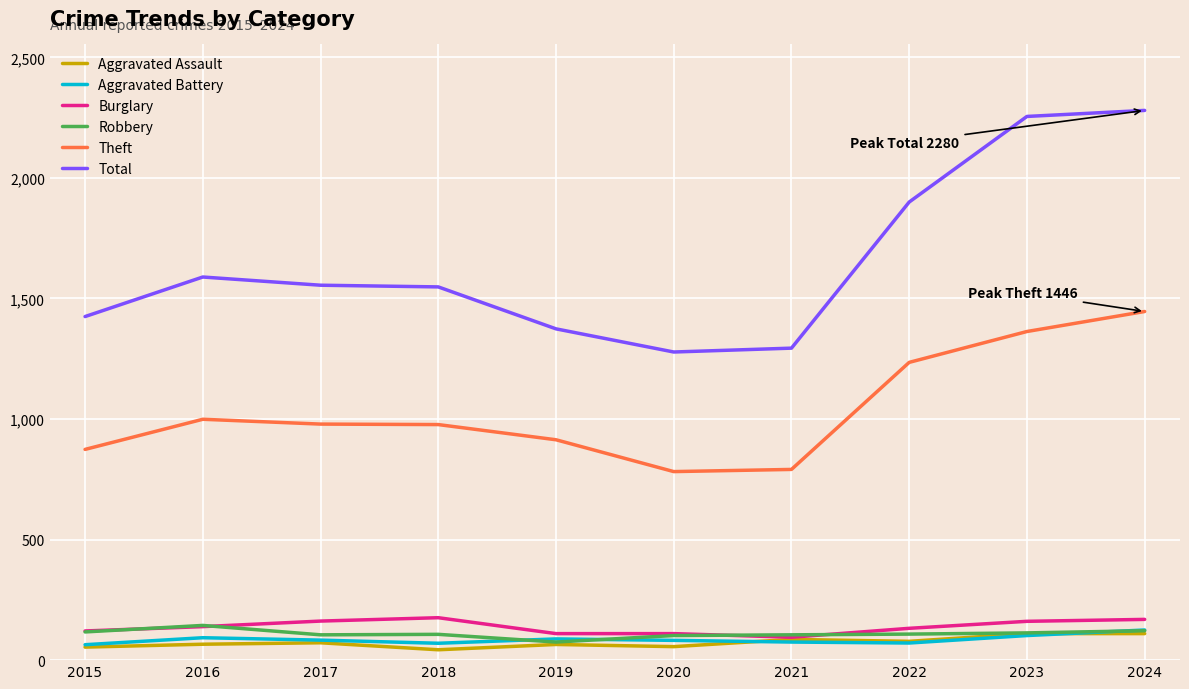

What is the total value across all series at 2017?

2956